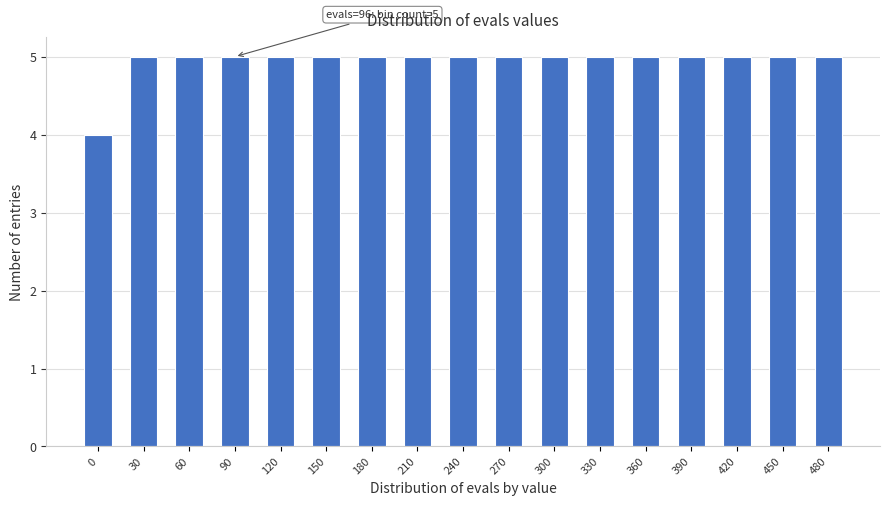

Reading left to right, list all the values displayed in this chart.

0=4	30=5	60=5	90=5	120=5	150=5	180=5	210=5	240=5	270=5	300=5	330=5	360=5	390=5	420=5	450=5	480=5